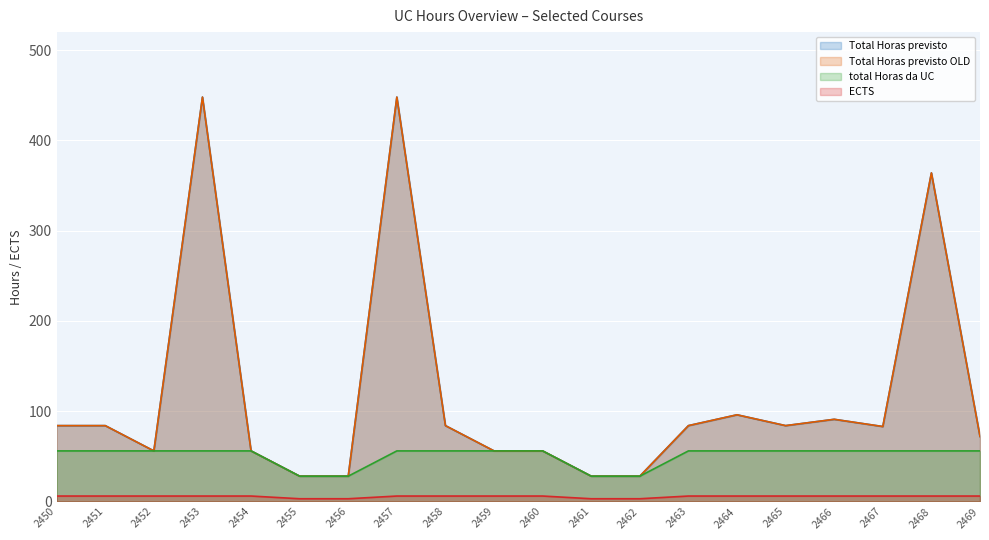

Count the ECTS values in the range 6 to 7.

16